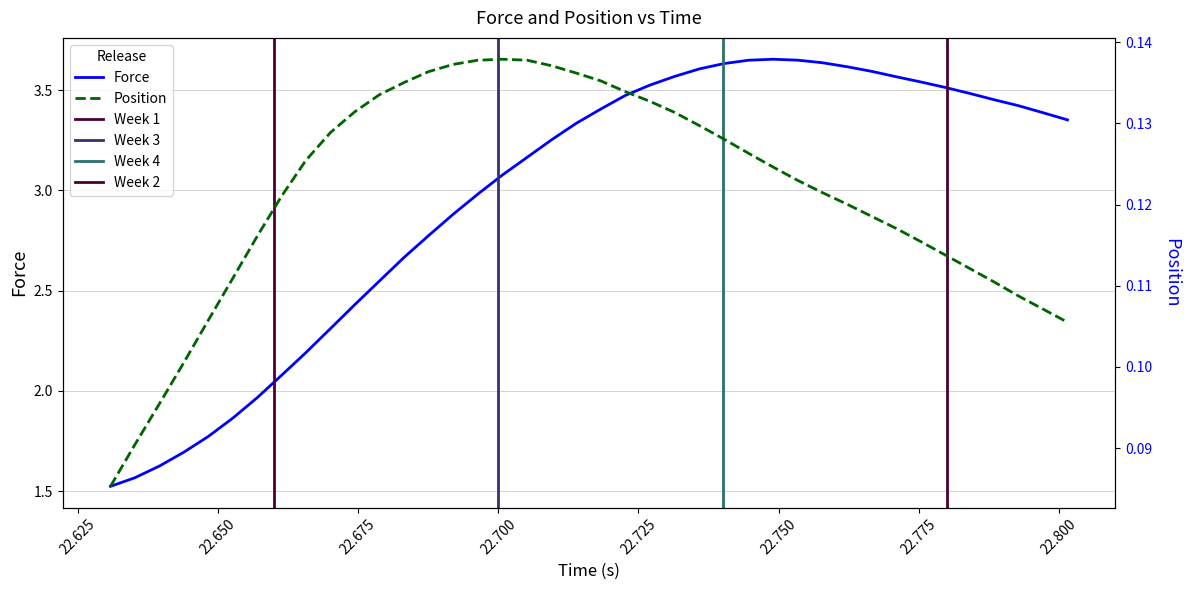

Does the chart display data point markers on the line(s)?

No